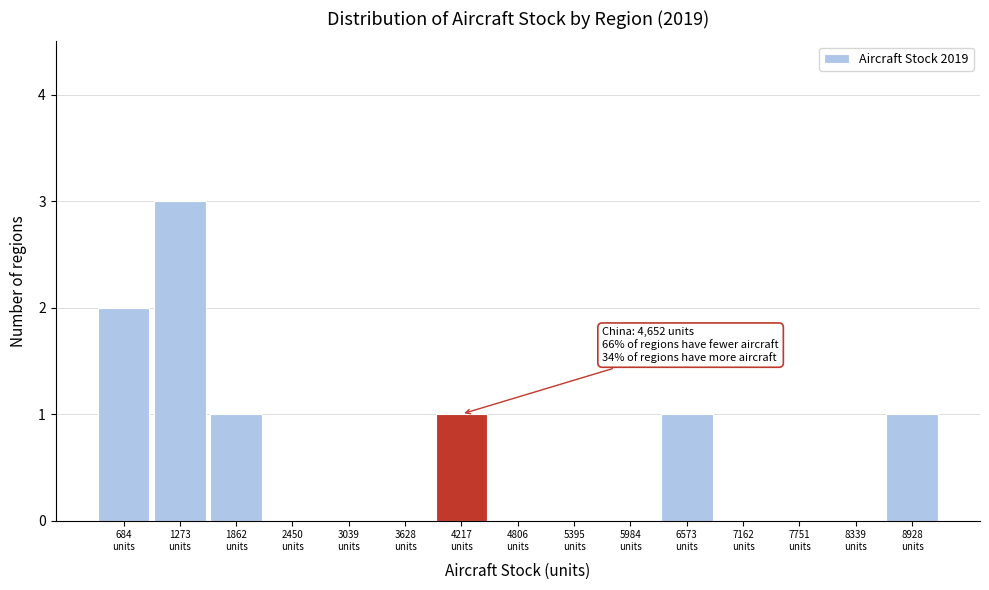

What is the maximum value shown in the chart?

3